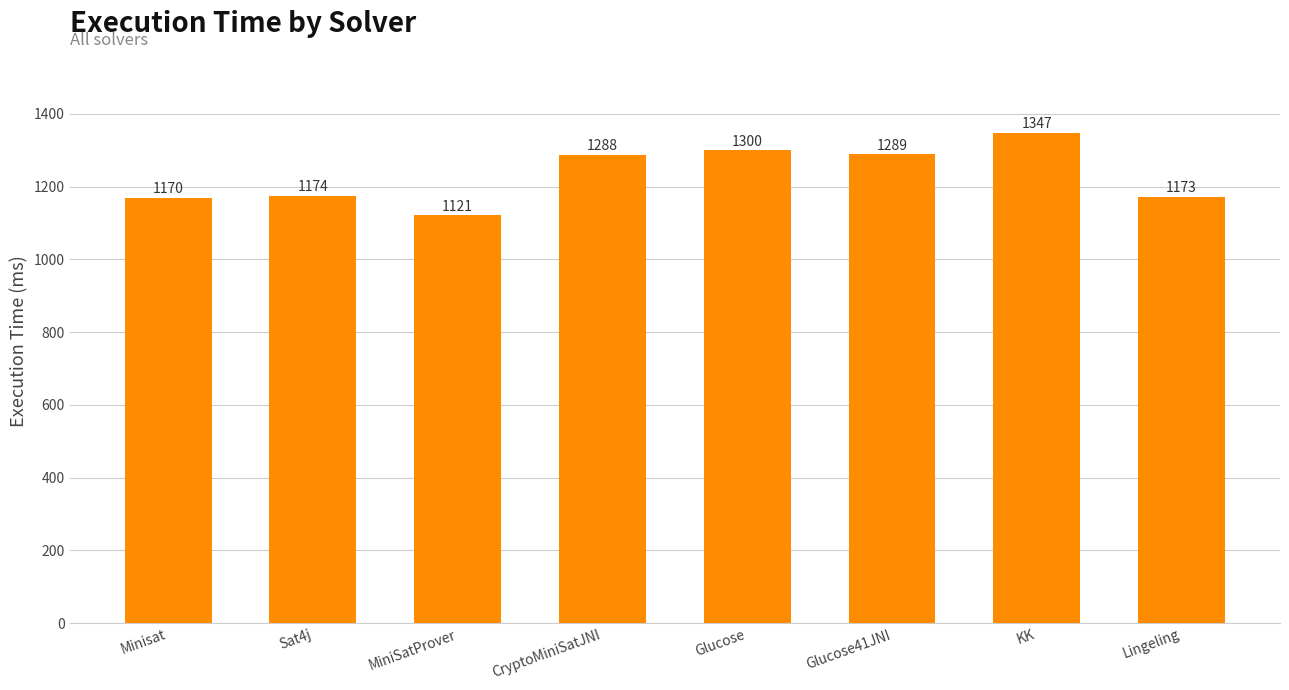

Reading left to right, transcribe all the data shown in this chart.

Minisat=1170	Sat4j=1174	MiniSatProver=1121	CryptoMiniSatJNI=1288	Glucose=1300	Glucose41JNI=1289	KK=1347	Lingeling=1173